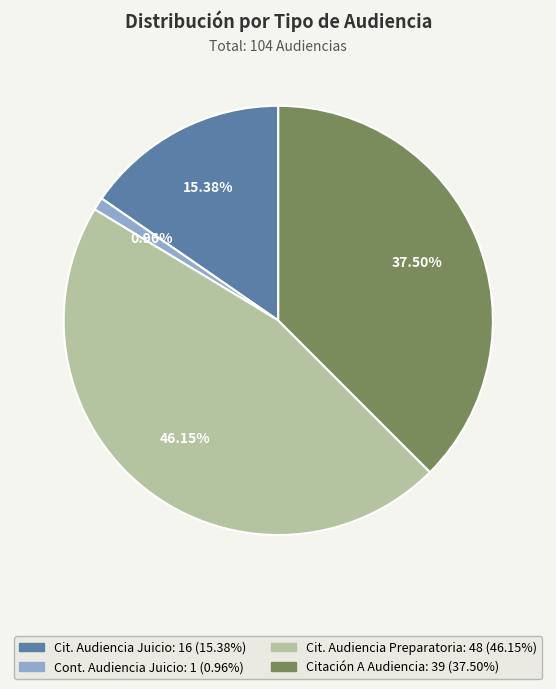

Is there any slice that represents more than half of the pie?

No